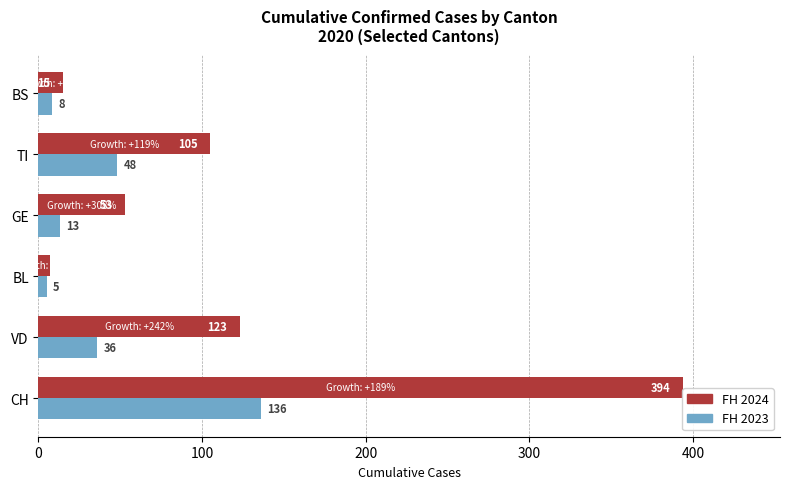

What is the spread (max minus min) of values at CH?

258